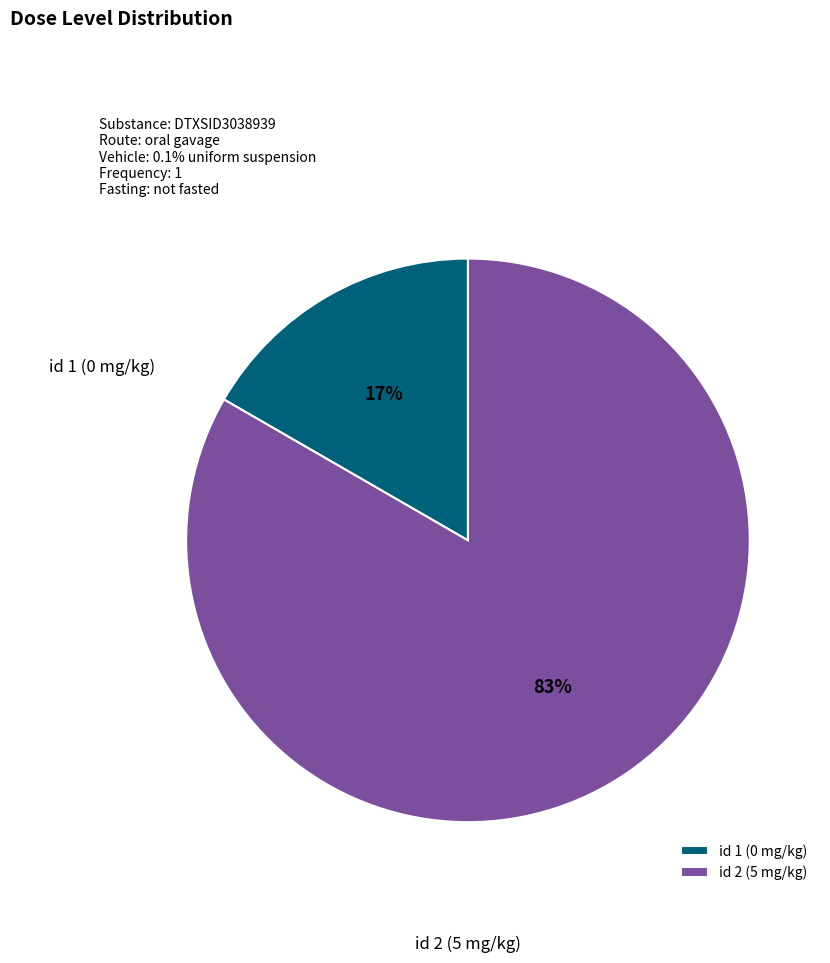

To the nearest percent, what is the average slice percentage?

50%